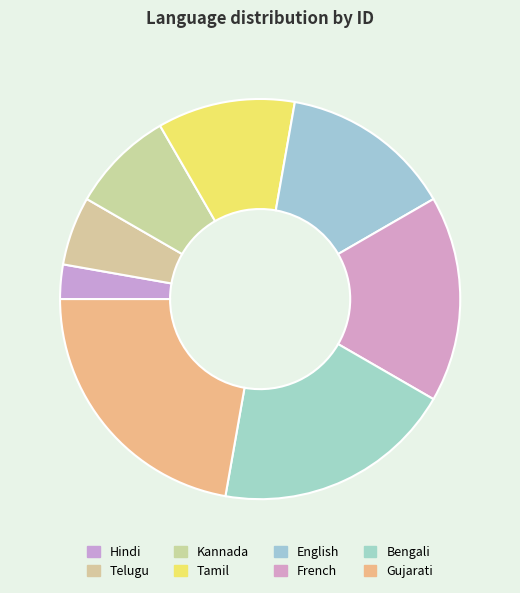

Do Tamil and Kannada together represent more than half of the pie?

No